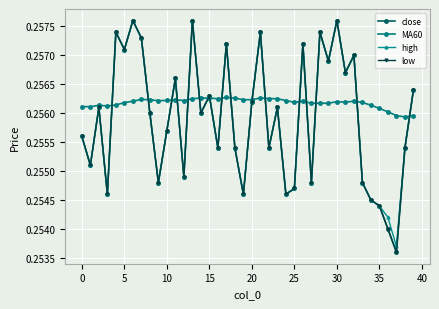

At which label is close closest to 0?

37